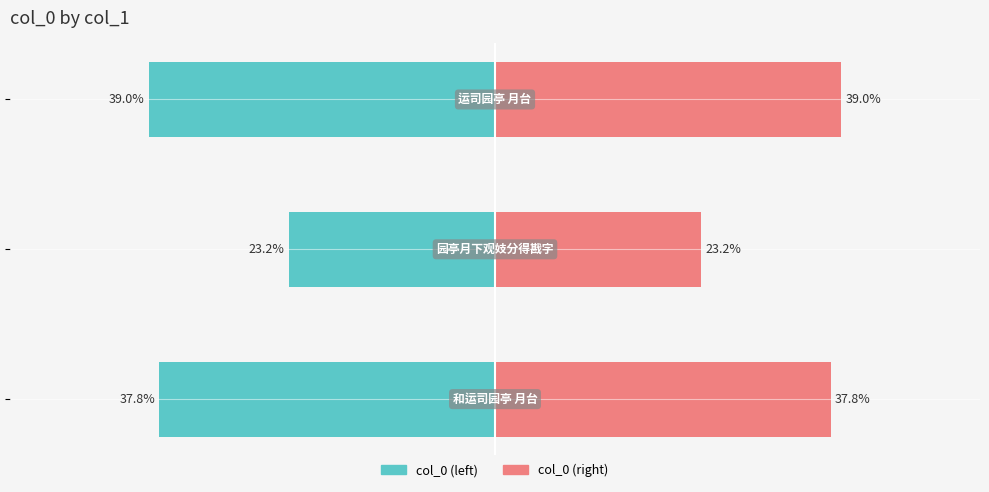

How many data points in col_0 (left) are less than -37?

2